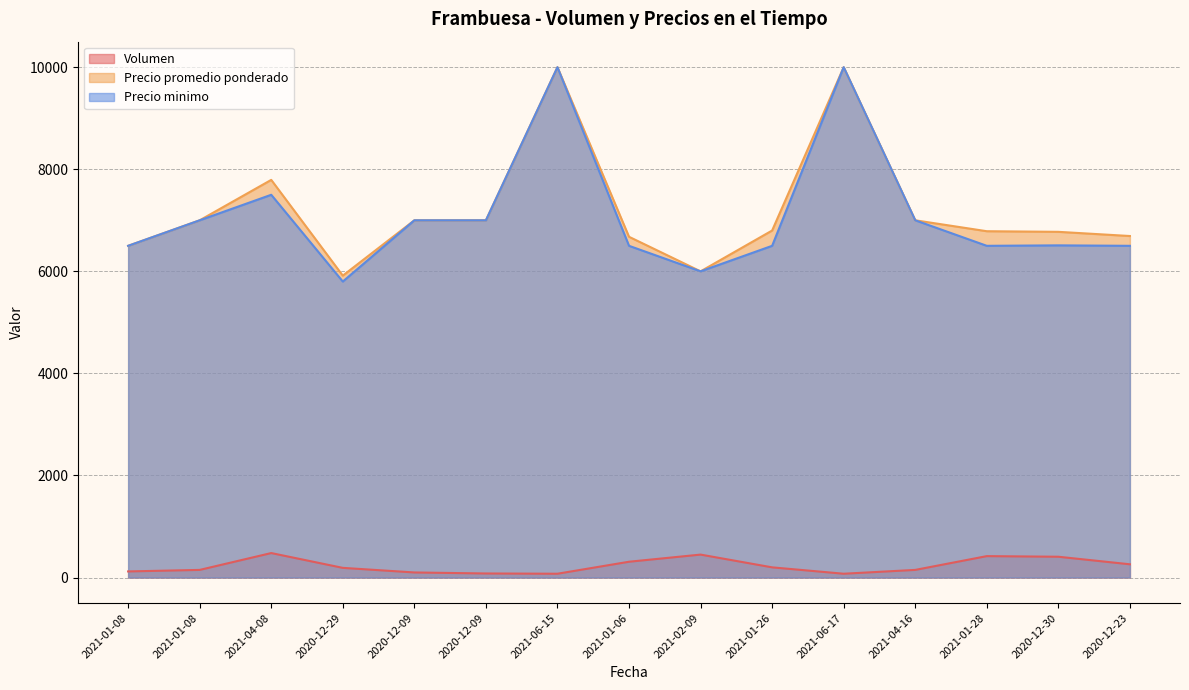

How many lines are shown in the chart?

3